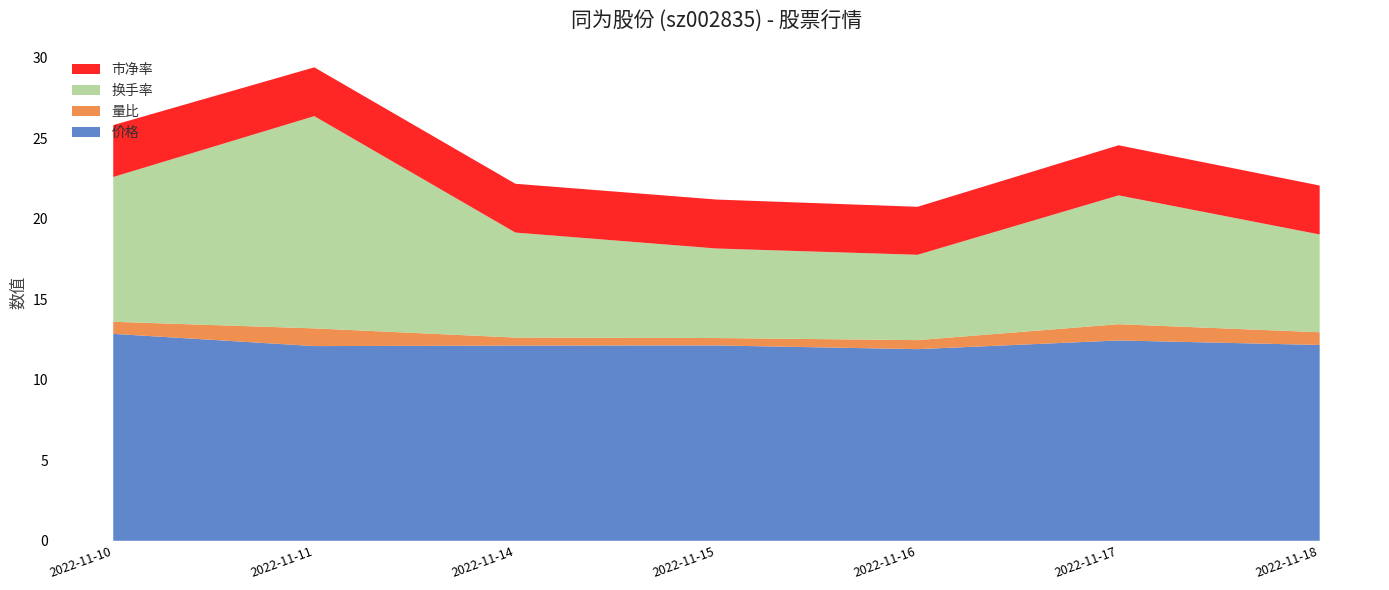

Reading left to right, what are all the values shown in this chart?

价格: 12.8	12.1	12.1	12.1	11.9	12.4	12.2
量比: 0.8	1.1	0.5	0.5	0.6	1.0	0.8
换手率: 9.0	13.2	6.5	5.6	5.3	8.0	6.1
市净率: 3.2	3.0	3.0	3.0	3.0	3.1	3.0